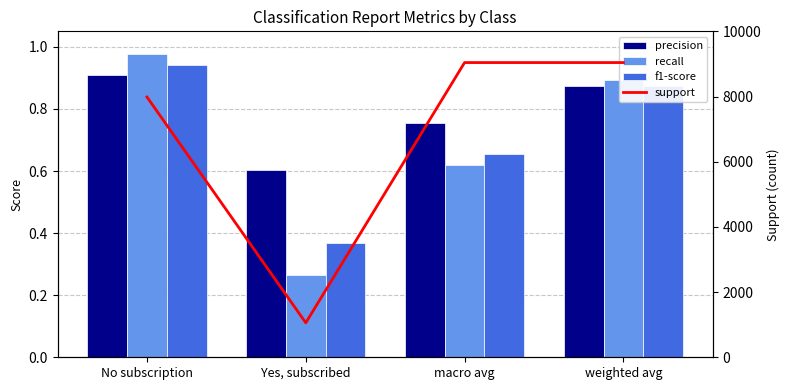

How many distinct data groups are displayed?

4